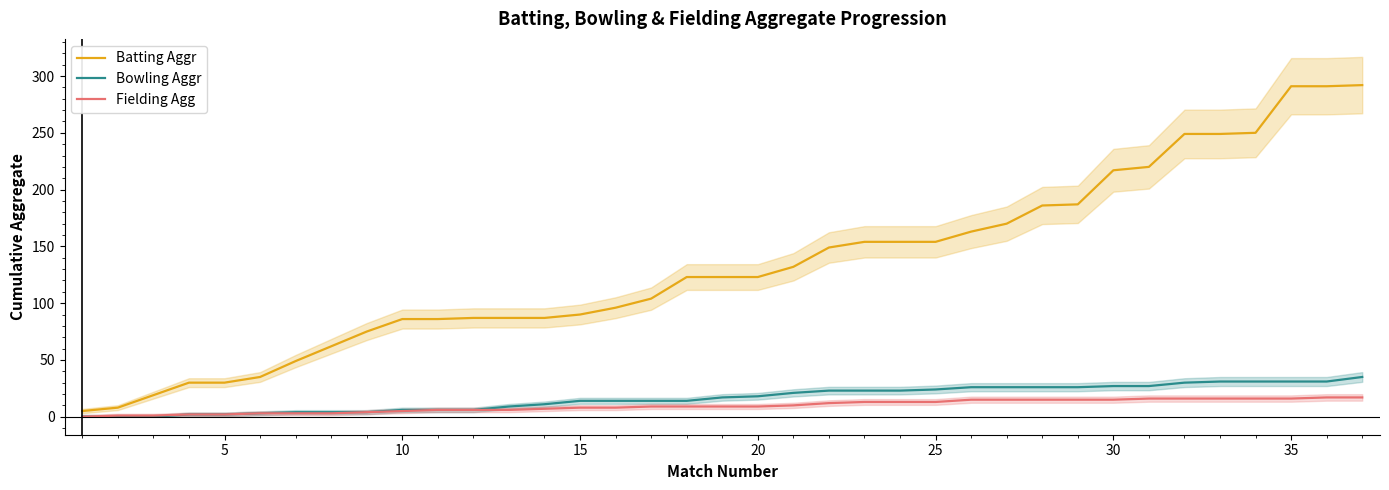

What is the sum of all Batting Aggr values?

4913